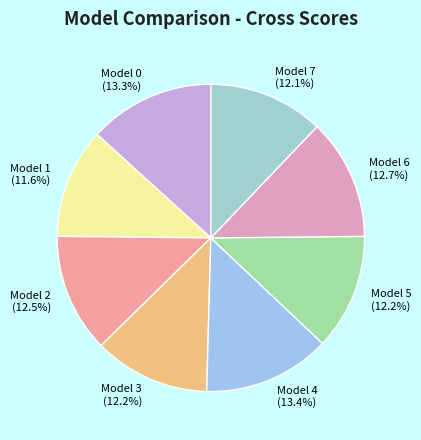

Does Model 7 account for over 50% of the chart?

No